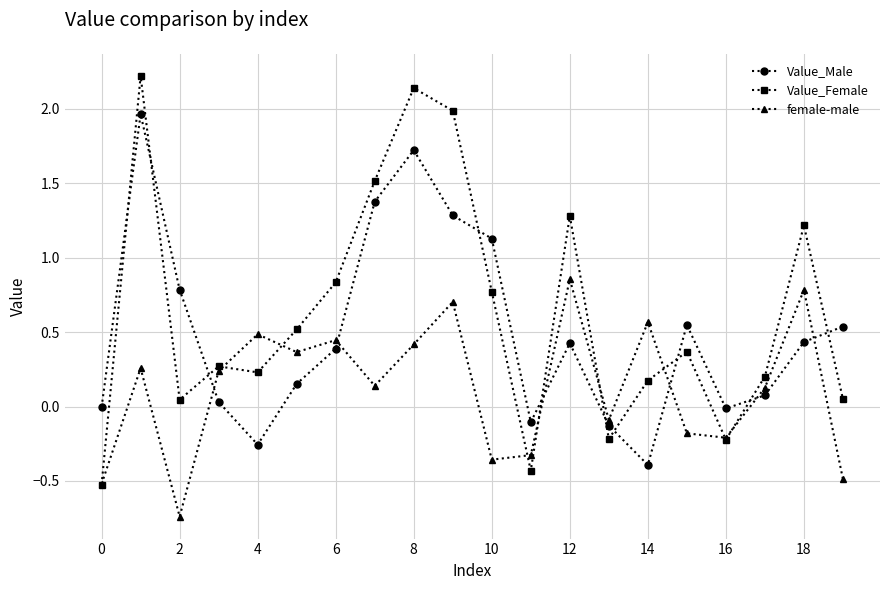

True or false: Value_Male and female-male cross at least once.

True